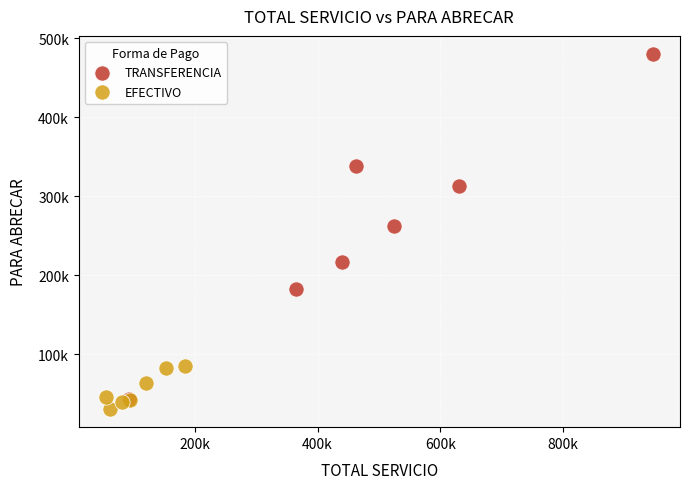

What are all the series names shown in the legend?

TRANSFERENCIA, EFECTIVO